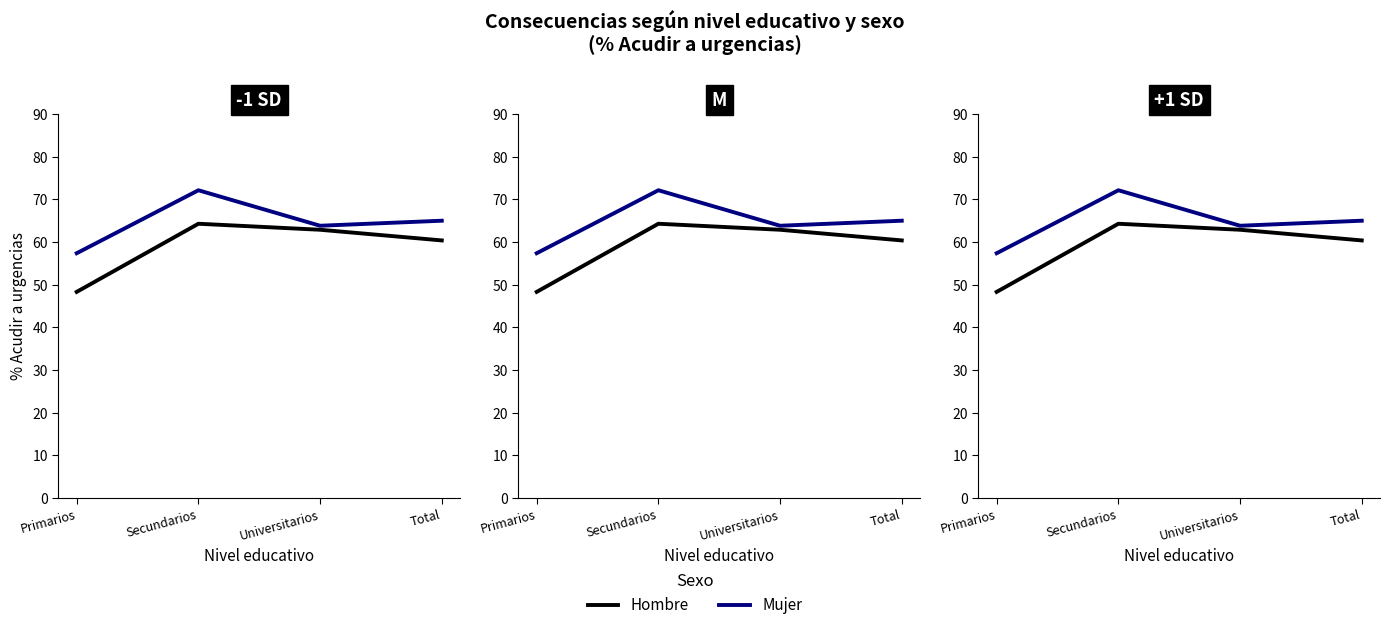

What is the value of the Mujer point at the 3rd from the left?

63.8